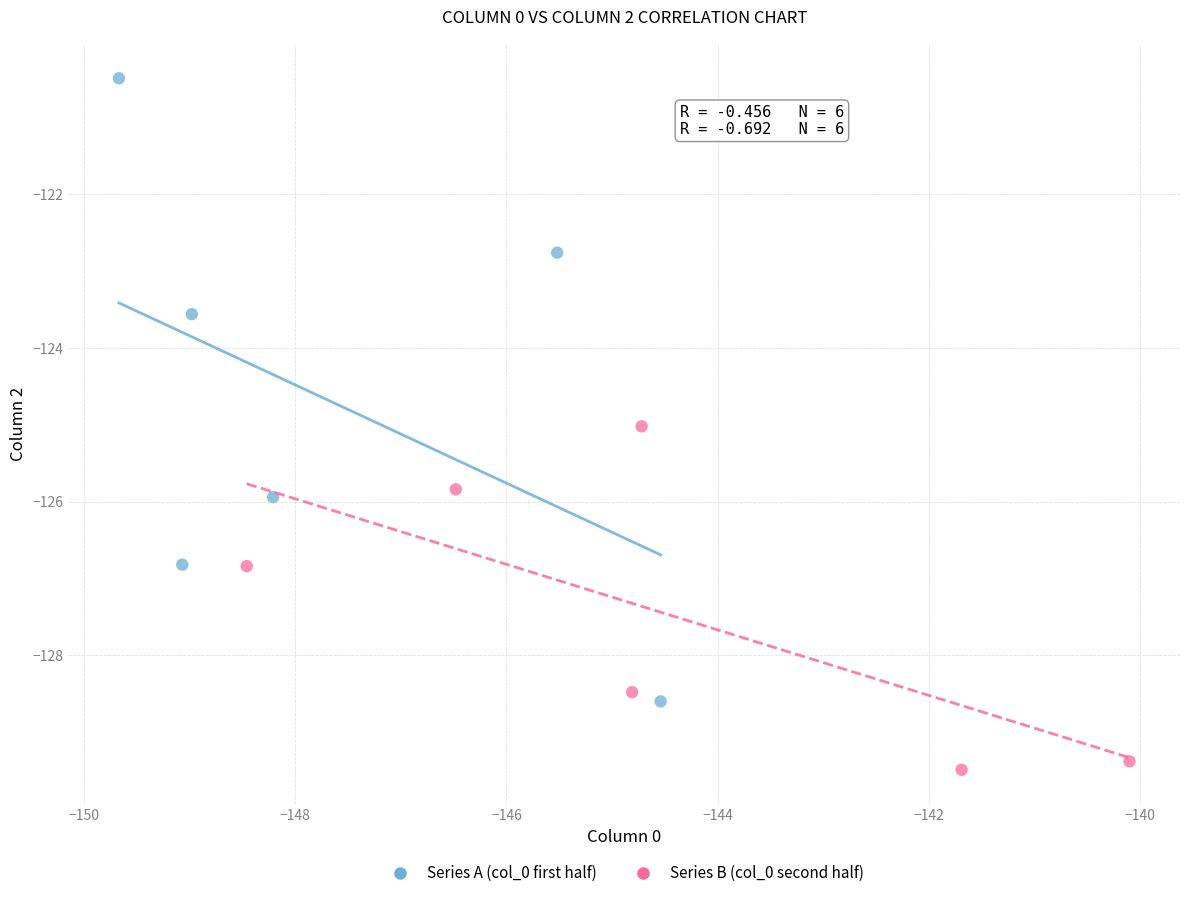

Which series reaches the maximum Y coordinate?

Series A (col_0 first half)